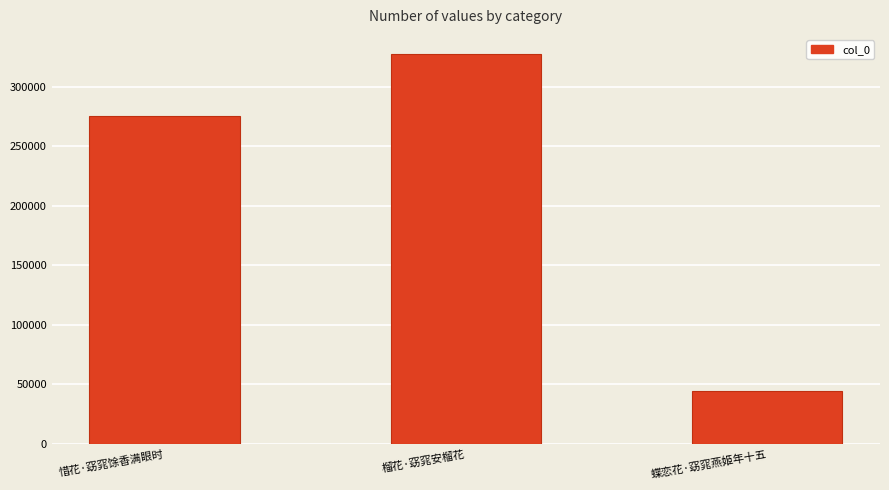

At which label is the value closest to 185810?

惜花·窈窕馀香满眼时